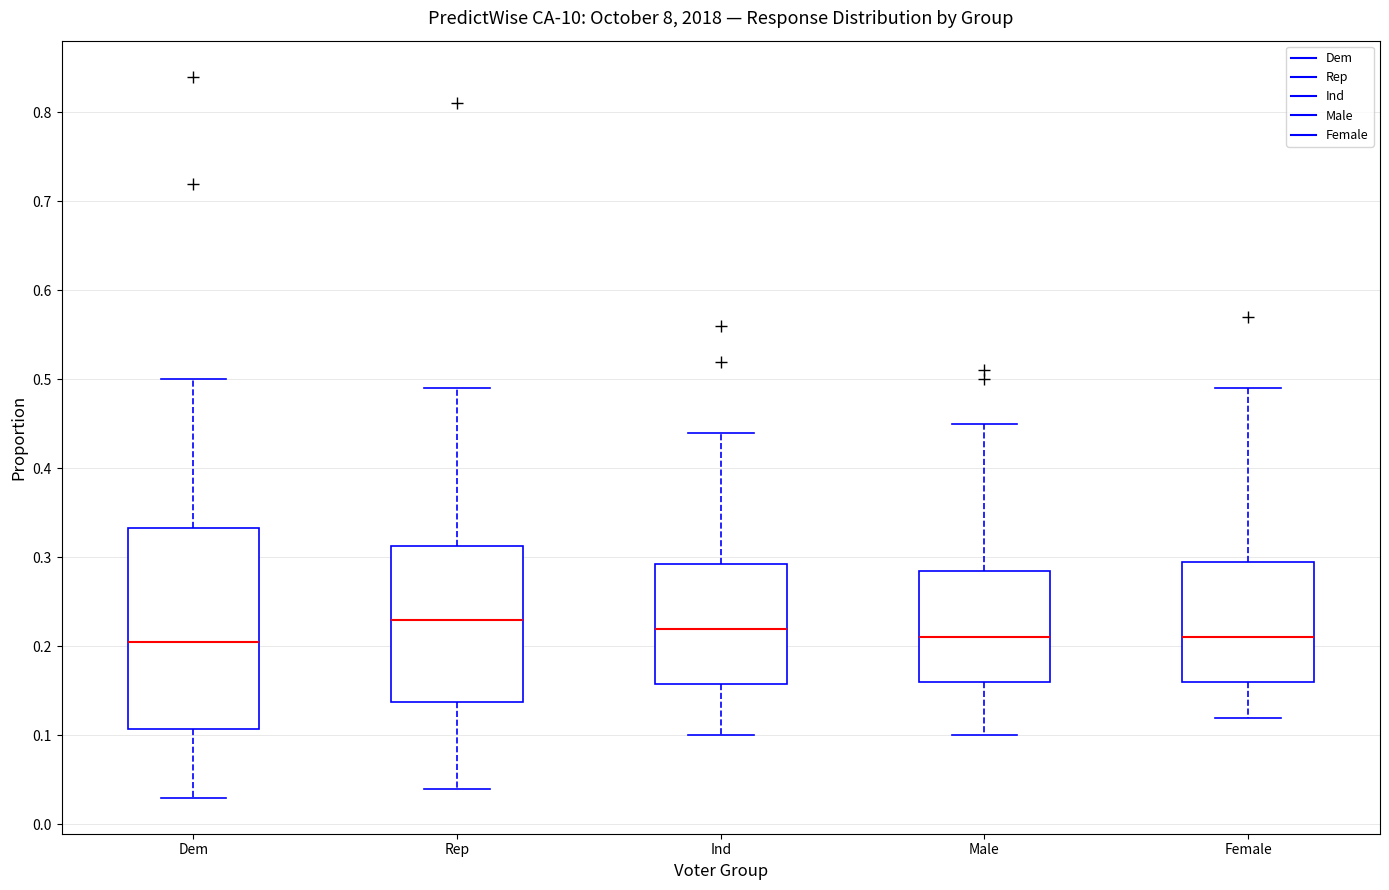

Reading left to right, transcribe this box plot: for each box, give where its median line is, the range the box spans, and where its two whiskers end, as read against the y-axis. The values are not printed on the chart, so give them approximately, as read against the axis.

Dem: median 0.21, box 0.11 to 0.33, whiskers 0.03 to 0.50
Rep: median 0.23, box 0.14 to 0.31, whiskers 0.04 to 0.49
Ind: median 0.22, box 0.16 to 0.29, whiskers 0.10 to 0.44
Male: median 0.21, box 0.16 to 0.29, whiskers 0.10 to 0.45
Female: median 0.21, box 0.16 to 0.30, whiskers 0.12 to 0.49